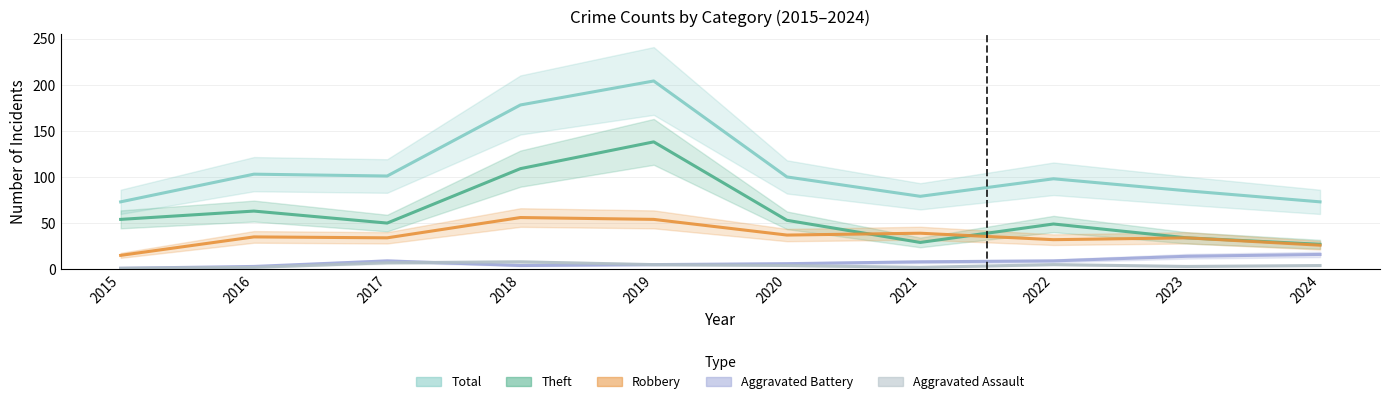

What are all the series names shown in the legend?

Total, Theft, Robbery, Aggravated Battery, Aggravated Assault